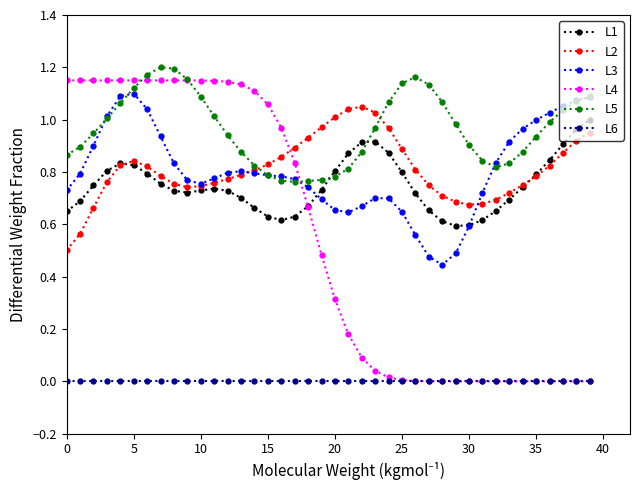

True or false: L5 and L6 cross at least once.

False